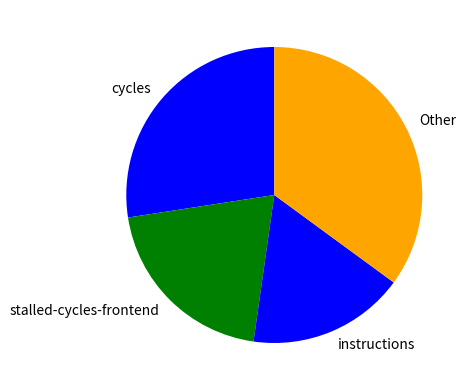

Combined, do instructions and stalled-cycles-frontend account for over 50%?

No